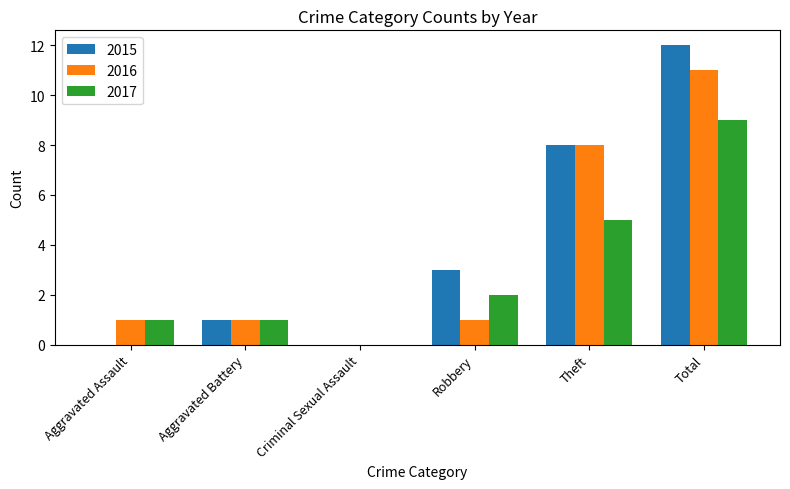

What are all the series names shown in the legend?

2015, 2016, 2017